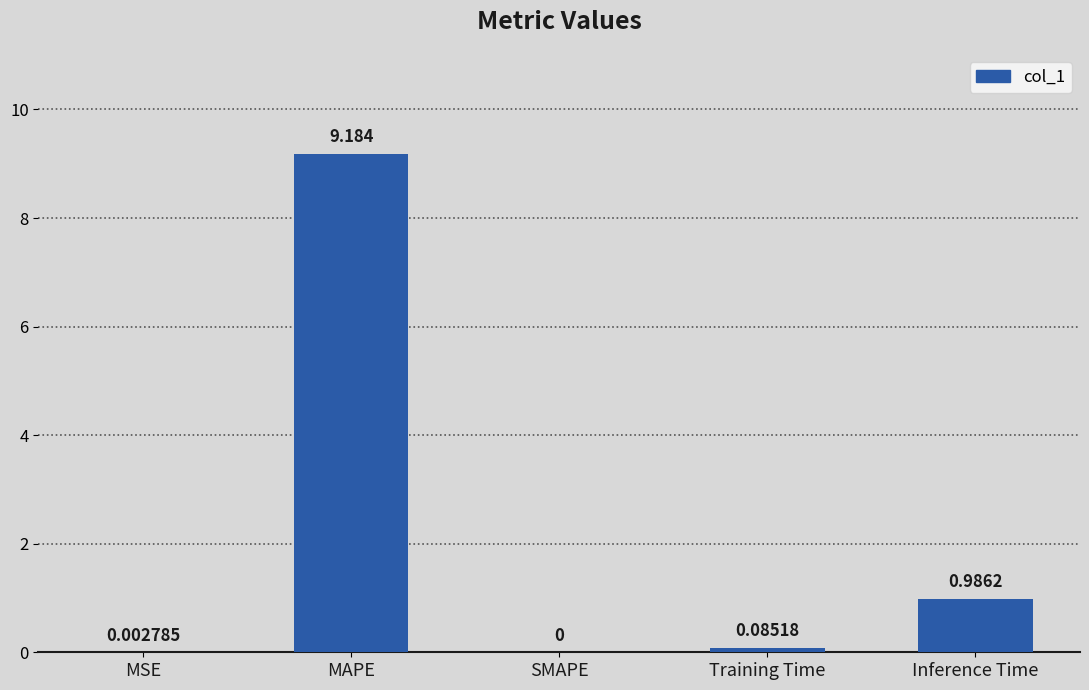

At which category does the chart reach its peak across all series?

MAPE